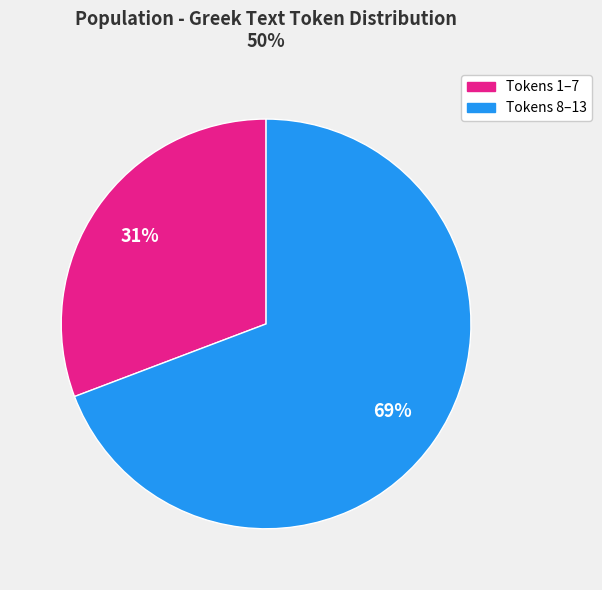

To the nearest percent, what is the average slice percentage?

50%